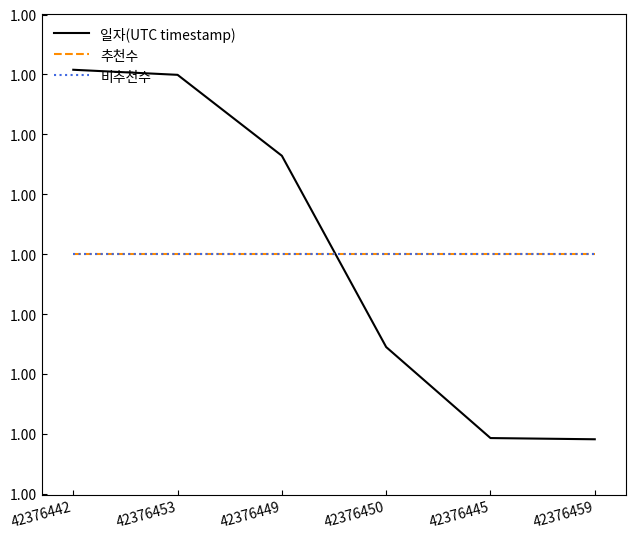

List the labels in order of 일자(UTC timestamp) value, smallest first.

42376459, 42376445, 42376450, 42376449, 42376453, 42376442